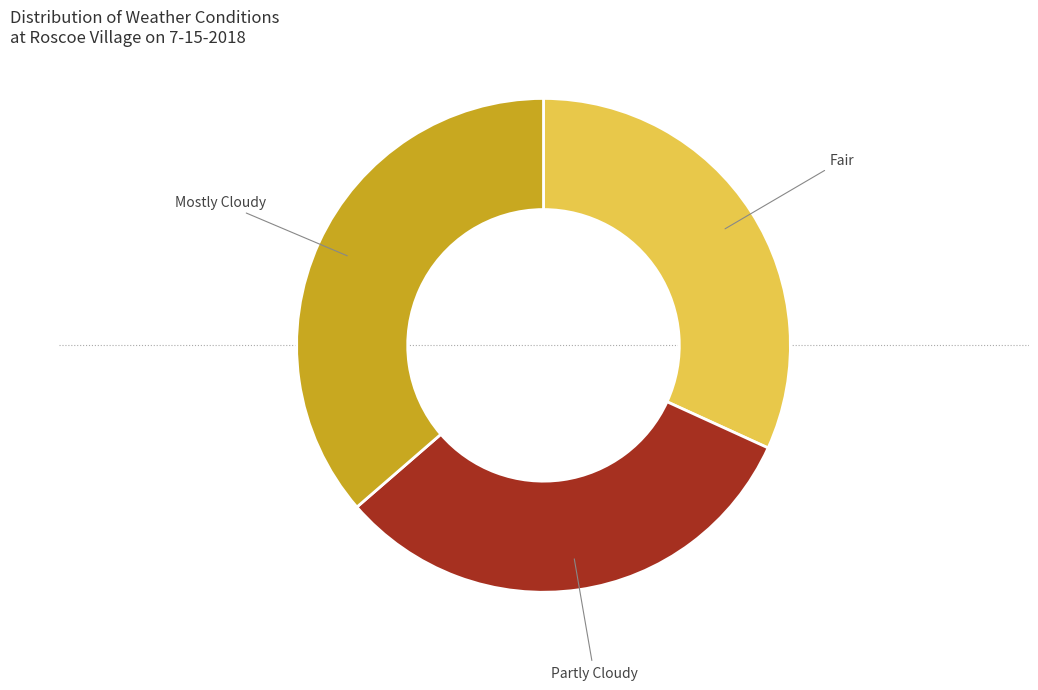

Is Partly Cloudy the majority of the pie?

No